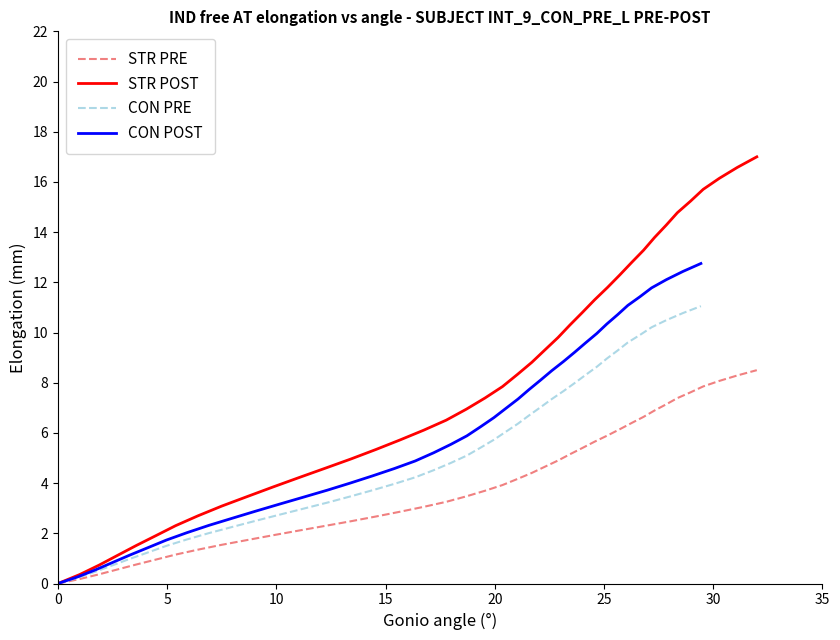

What is the maximum value for STR PRE?

8.5